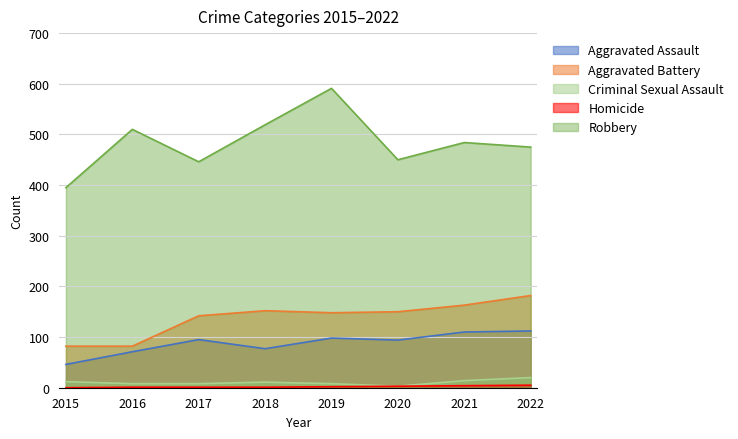

What is the sum of the Aggravated Assault values at 2020 and 2017?

189